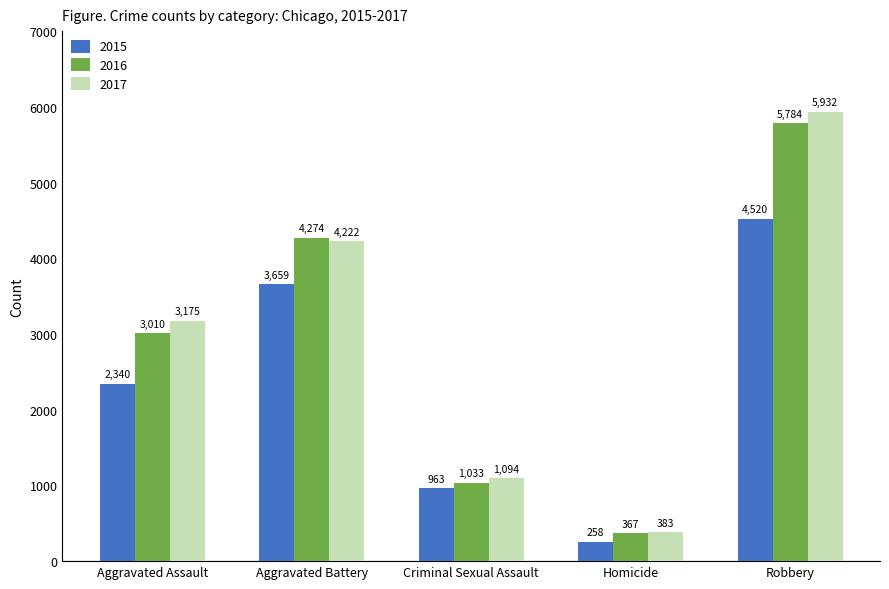

Count the number of data series in this chart.

3